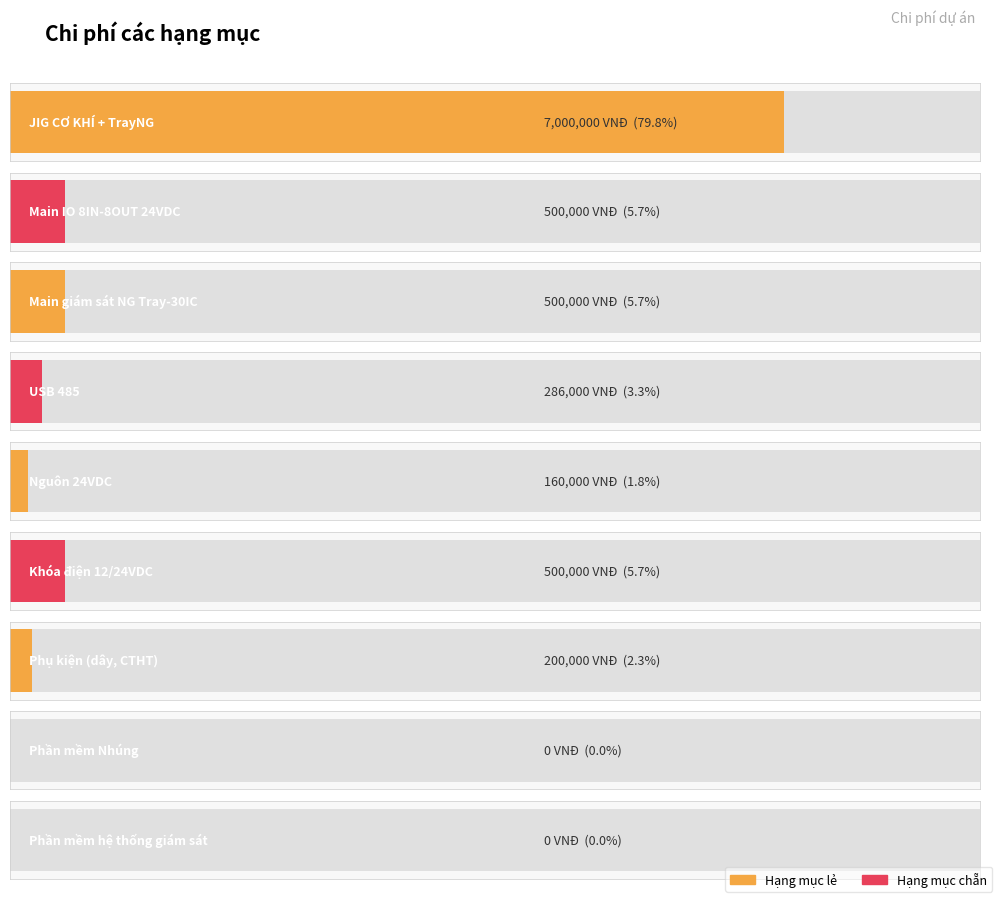

At which label is the value closest to 3500000?

Main IO 8IN-8OUT 24VDC